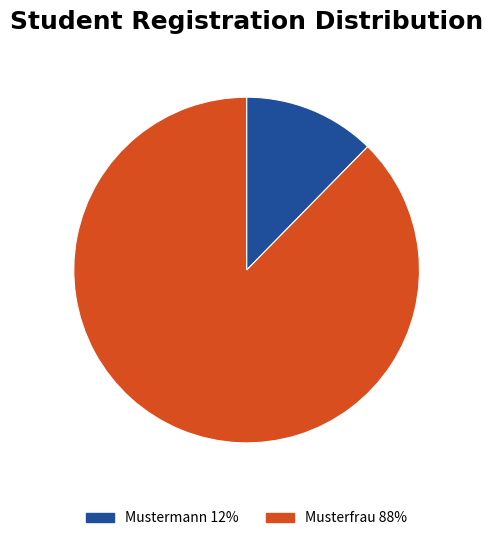

What is the largest slice in the pie chart?

Musterfrau